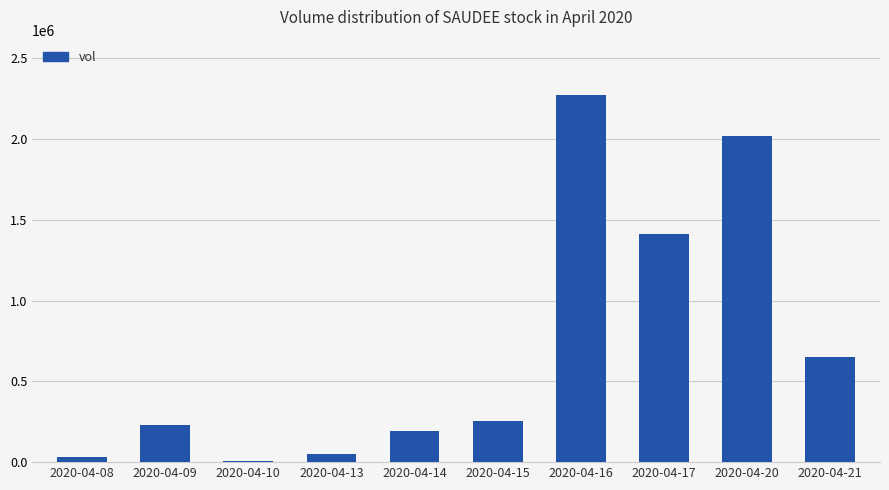

Reading left to right, list all the values displayed in this chart.

31600	229100	10000	50000	193000	253700	2274200	1410600	2019800	650800